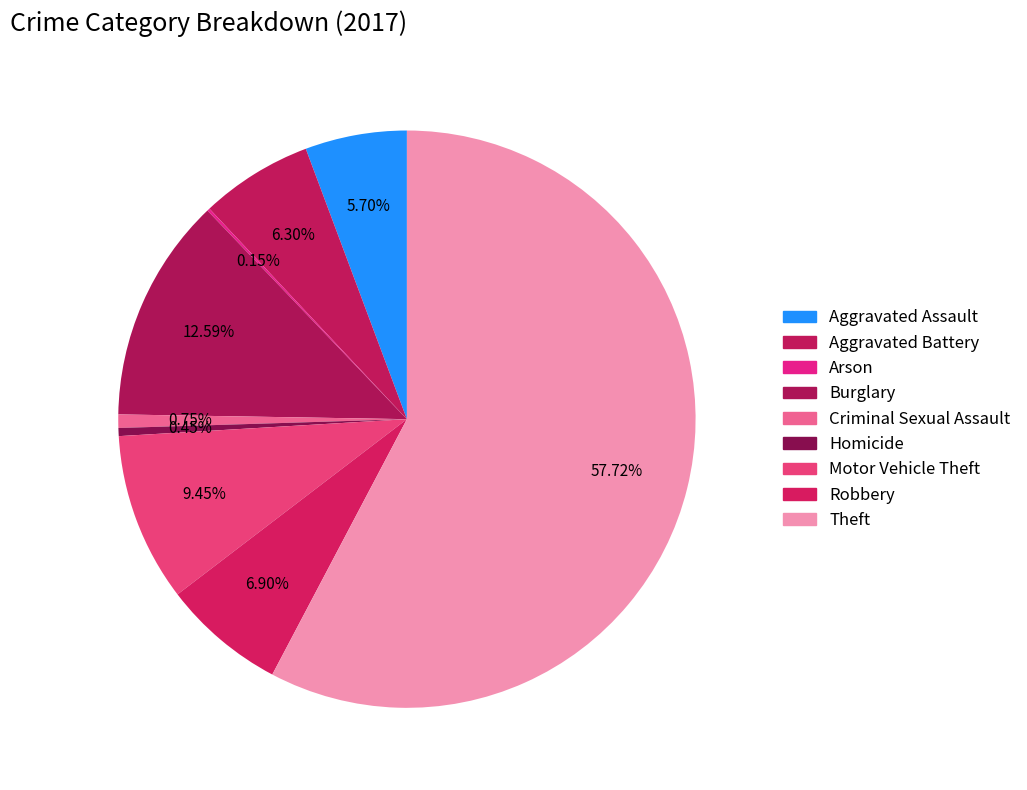

Which category has the smallest portion of the pie?

Arson